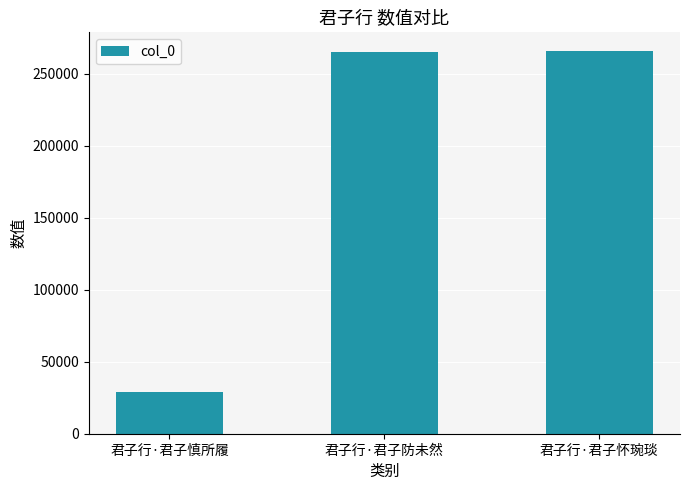

Which category has the lowest value across all series?

君子行·君子慎所履